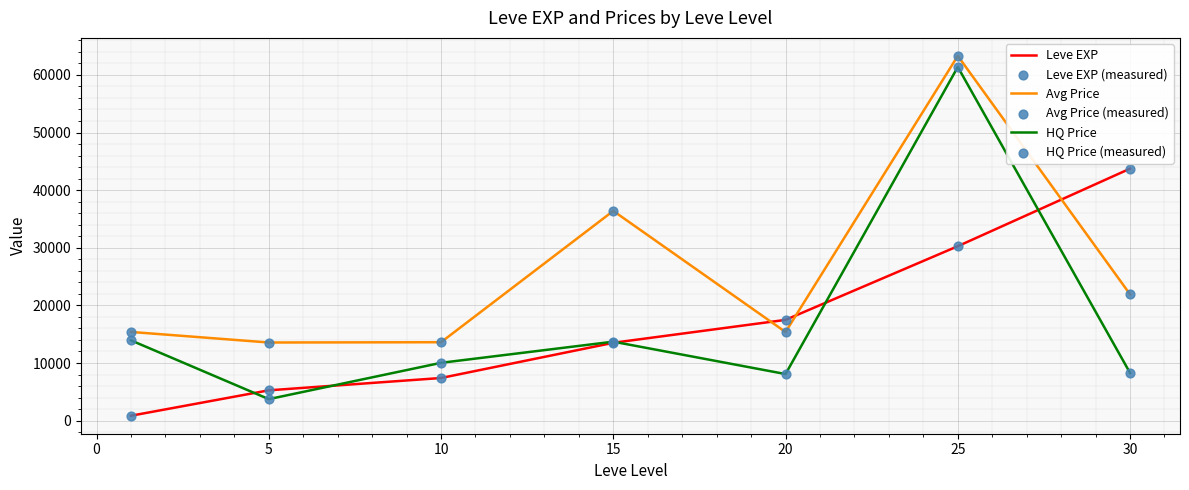

What is the highest value of the HQ Price series?

61369.0